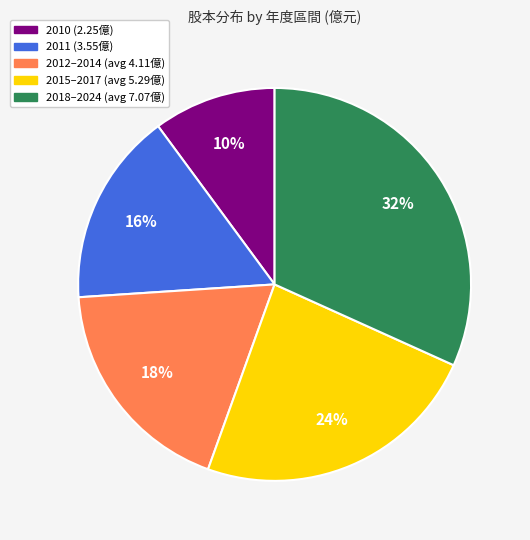

To the nearest percent, what is the average slice percentage?

20%